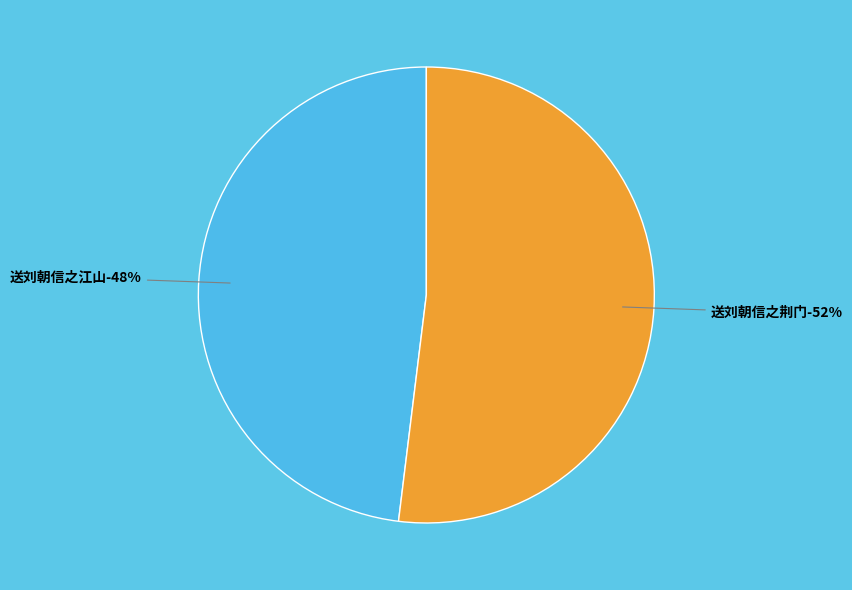

To the nearest percent, what is the combined percentage of 送刘朝信之荆门 and 送刘朝信之江山?

100%